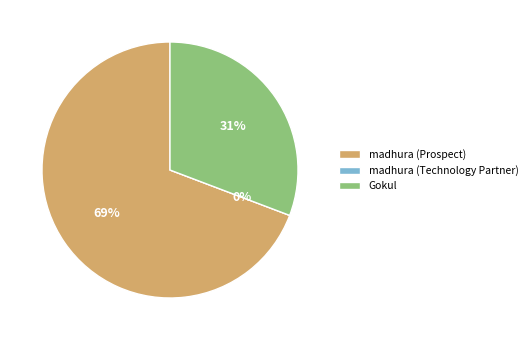

Rank the categories by value from lowest to highest.

madhura (Technology Partner), Gokul, madhura (Prospect)